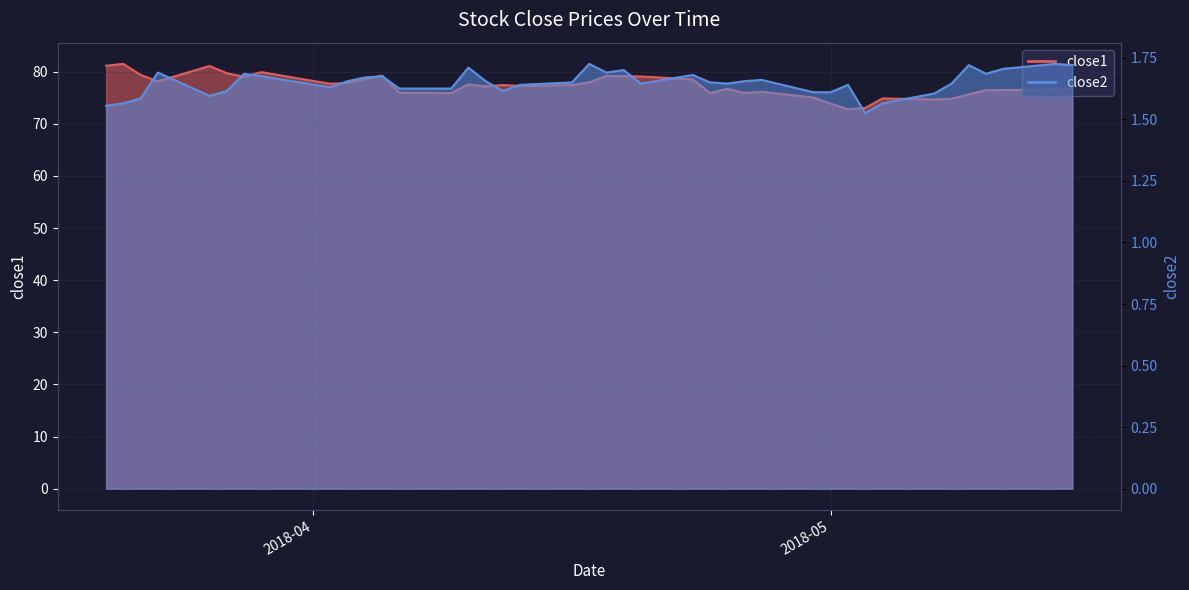

What is the label of the 22nd point from the right?

2018-04-16